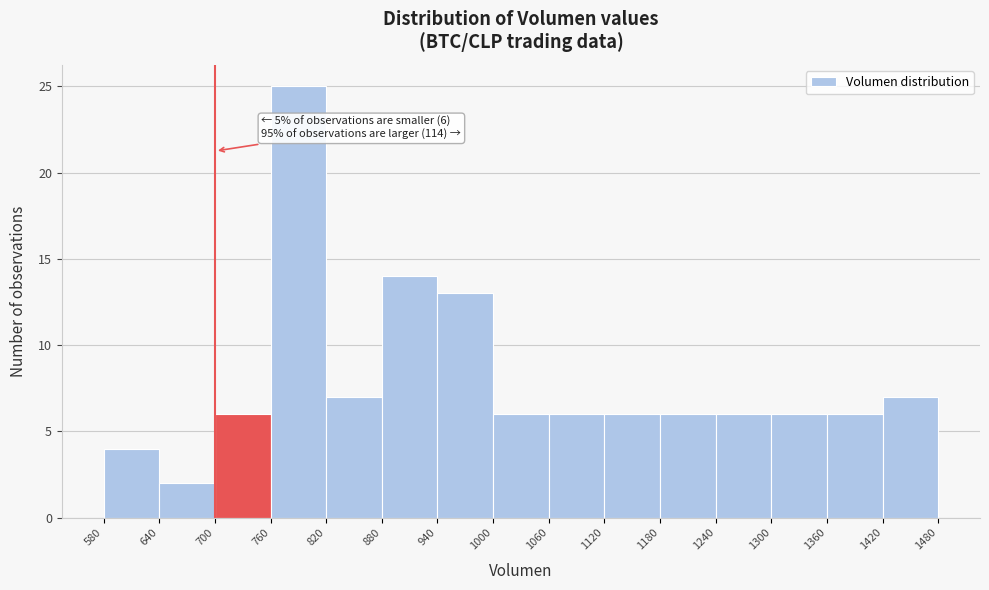

Over which range of the x-axis is the bar tallest?

760 to 820